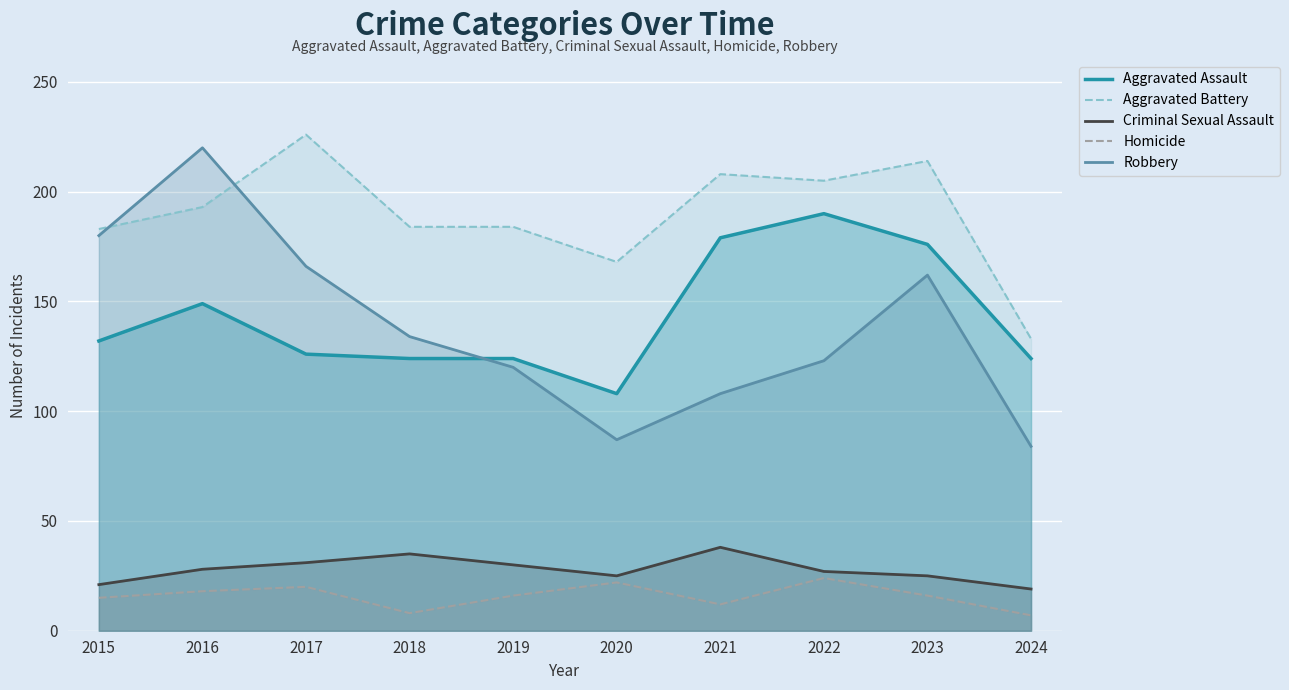

List the series in order of their peak value, lowest first.

Homicide, Criminal Sexual Assault, Aggravated Assault, Robbery, Aggravated Battery